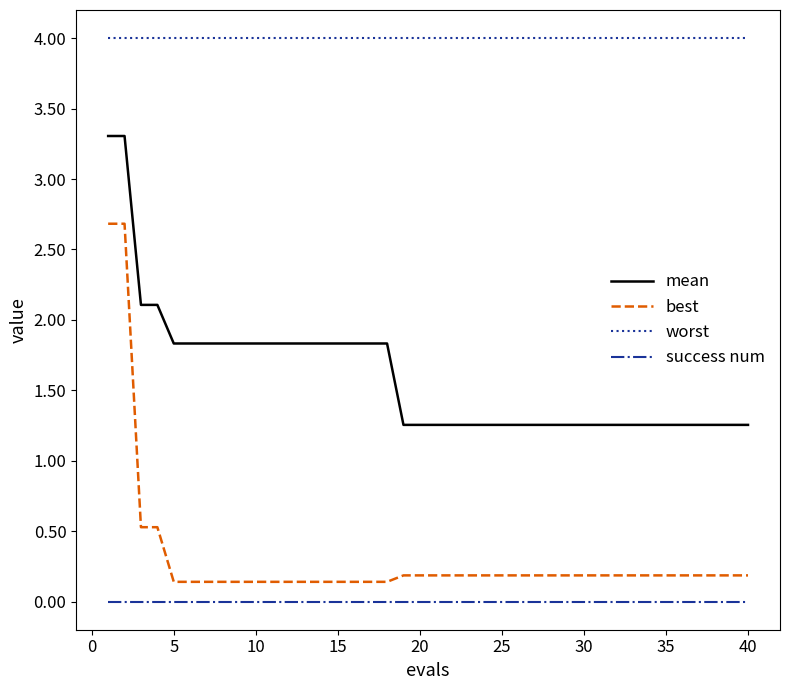

True or false: success num and best intersect in this chart.

False